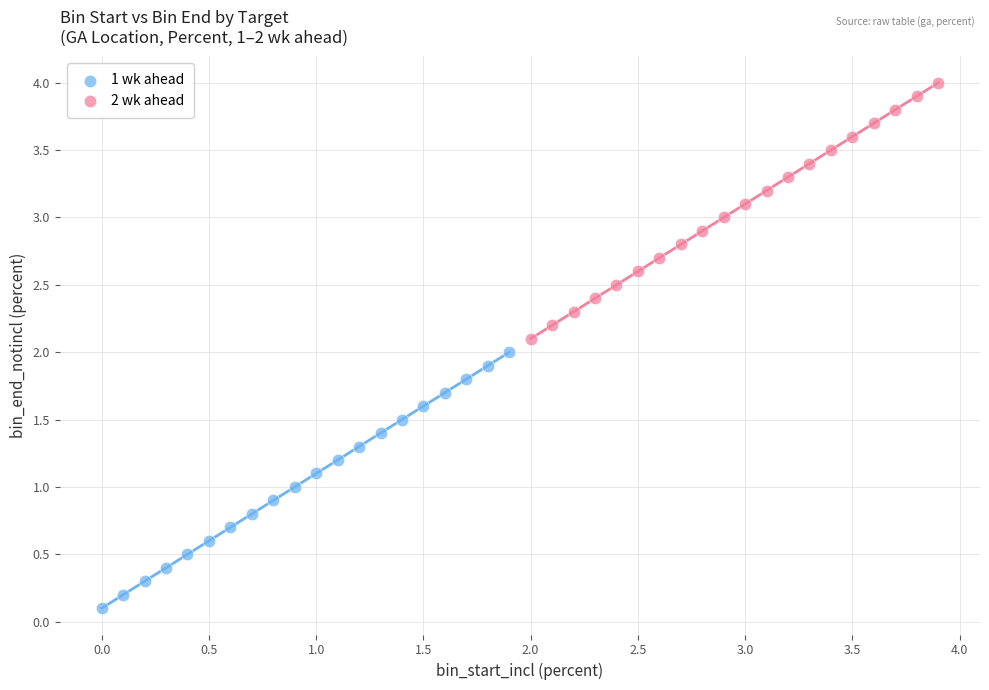

Which series contains the lowest Y value?

1 wk ahead